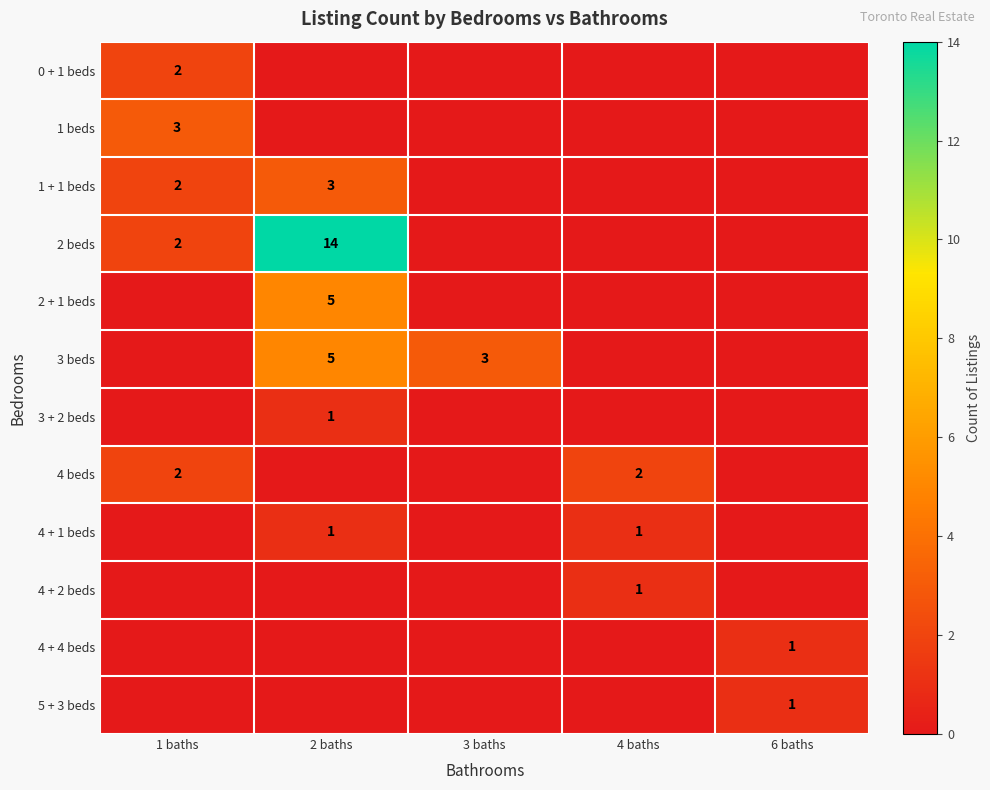

The value of 5 + 3 beds at 6 baths is 1. True or false?

True